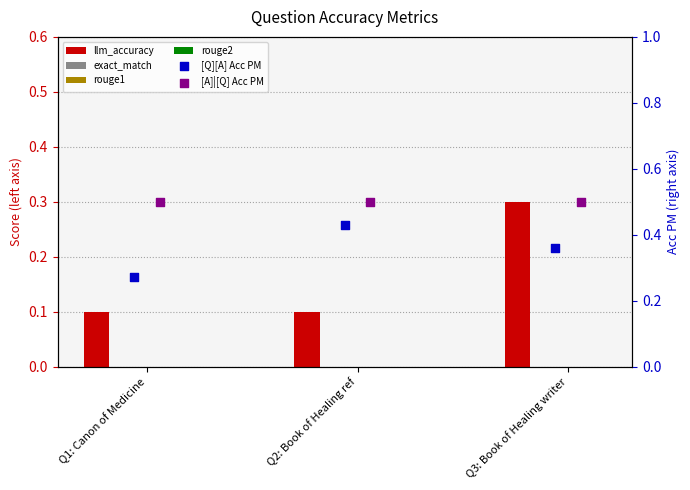

Which series has the largest total across all categories?

[A]|[Q] Acc PM